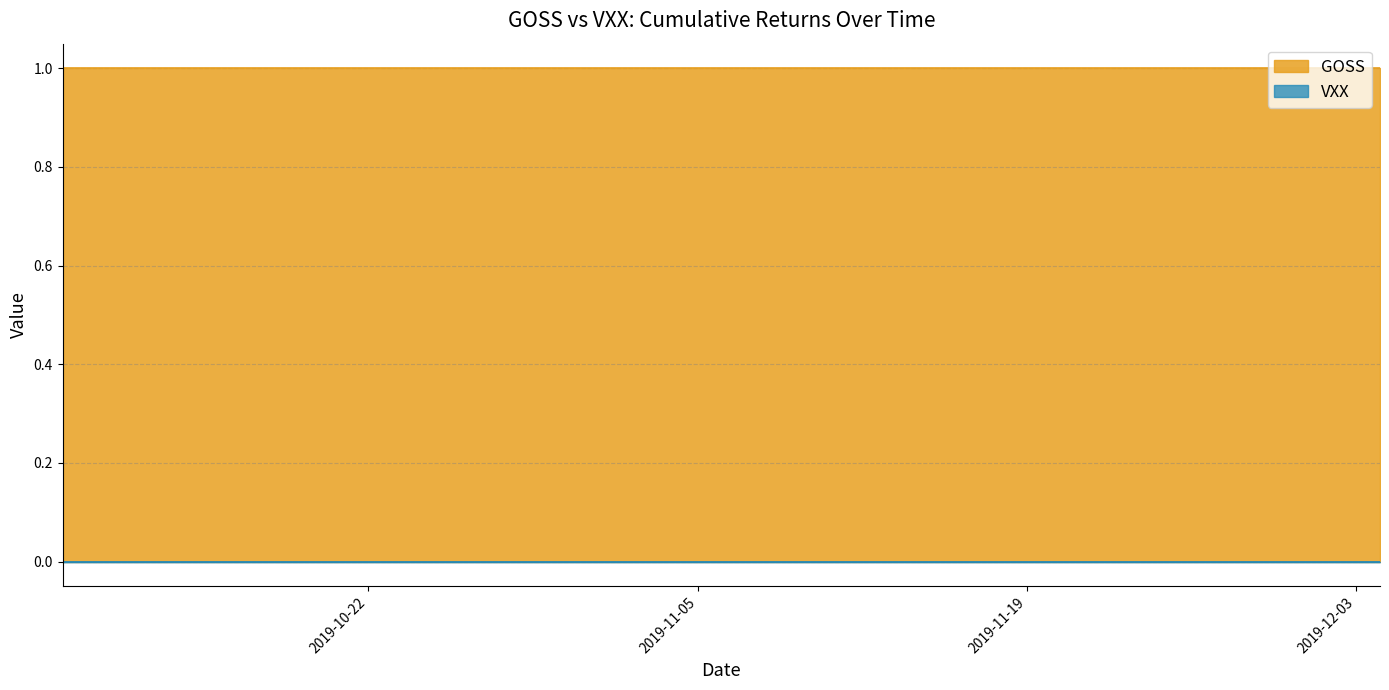

What is the spread (max minus min) of values at 8?

1